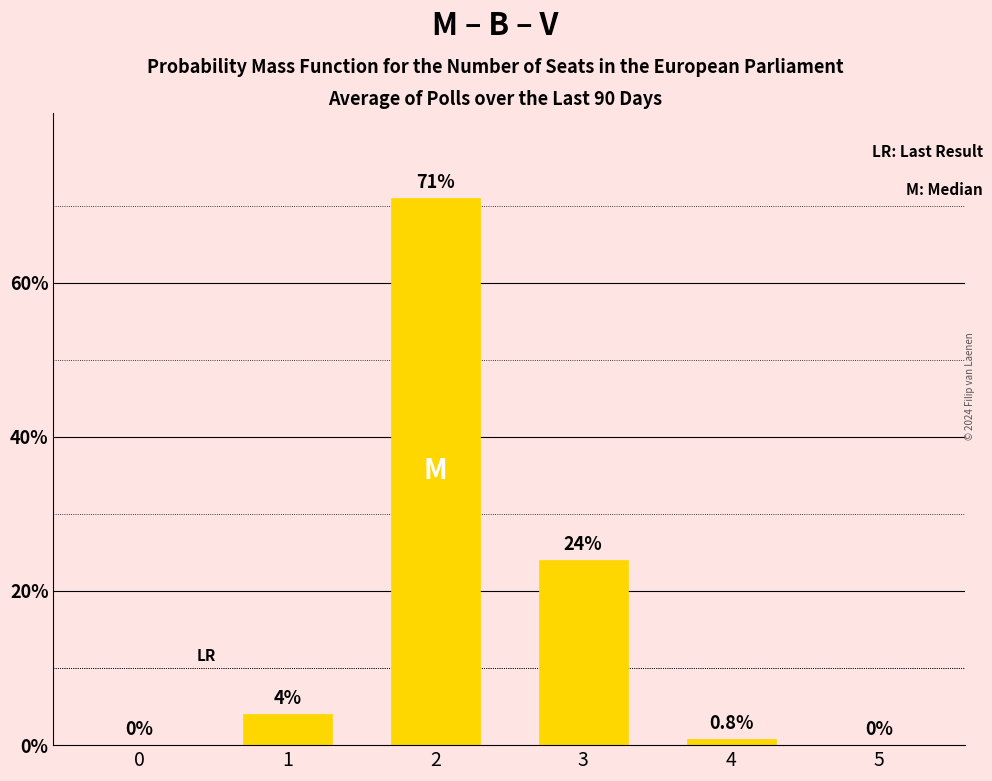

At which label is the value closest to 35?

3